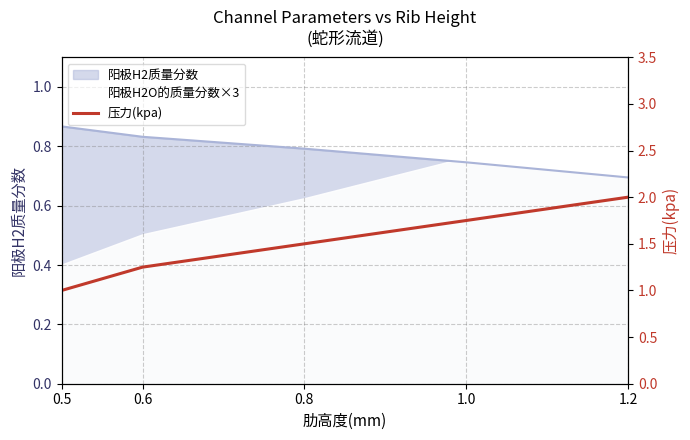

Is it true that the value at 0.6 is 1.2?

True